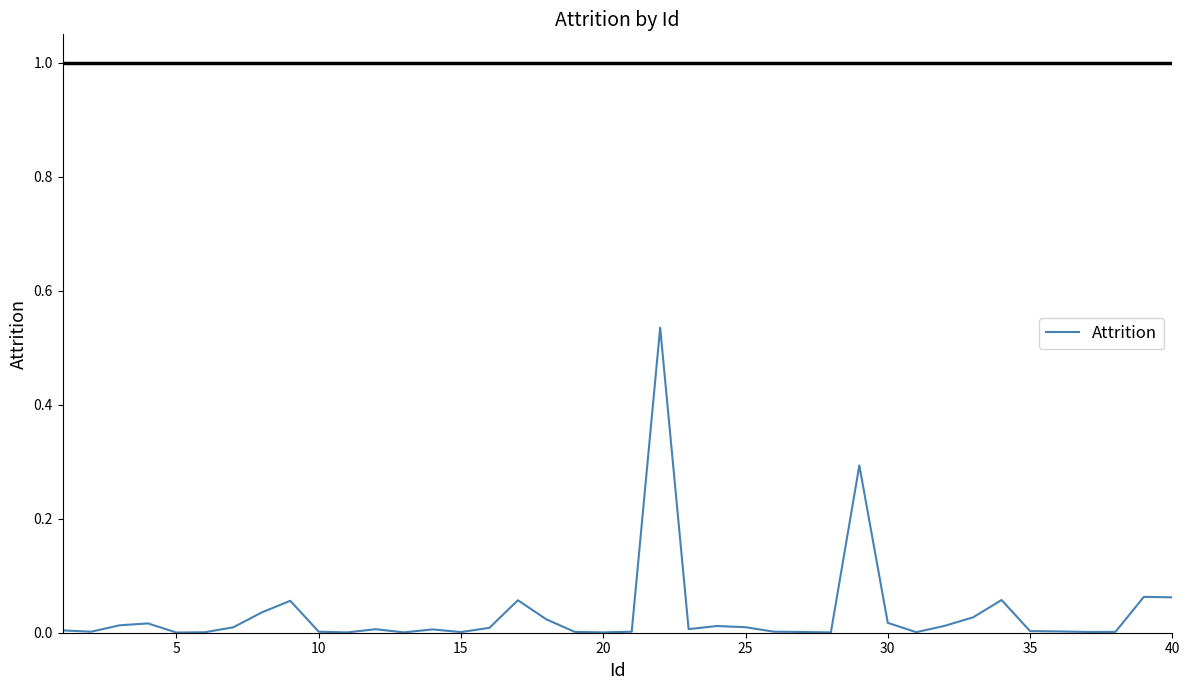

The value at 20 is 0.0. True or false?

True